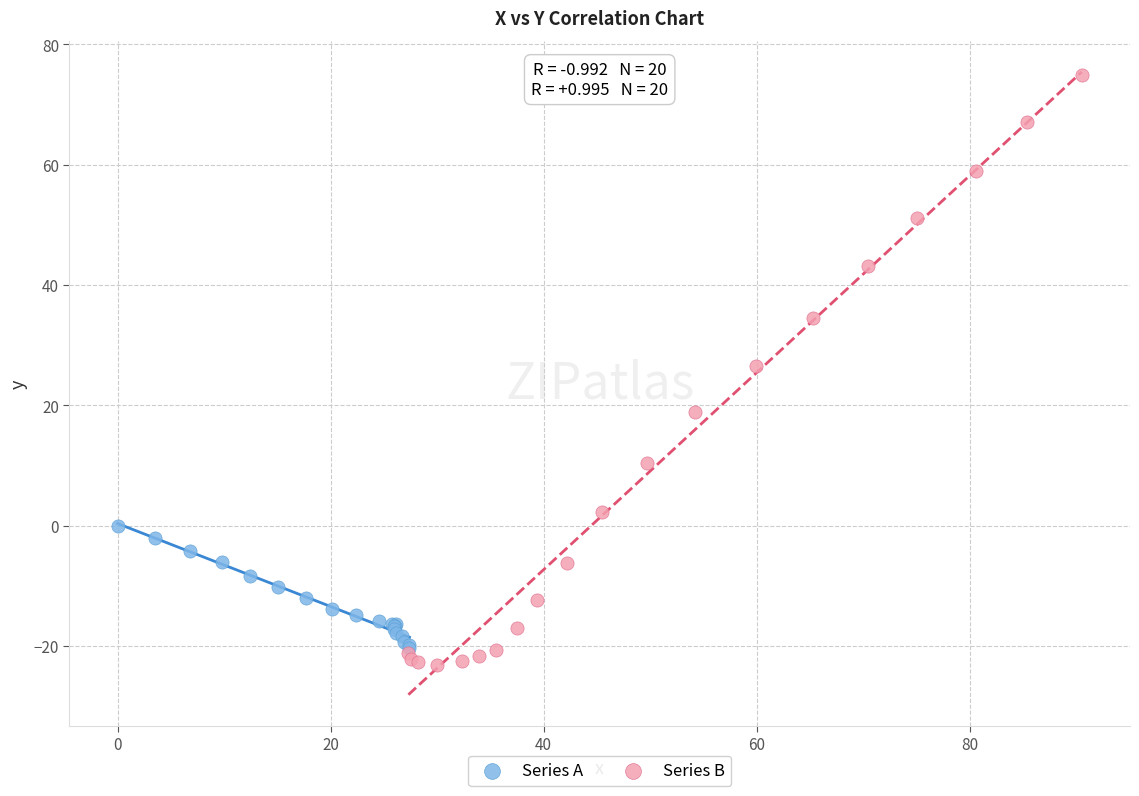

Which series has the largest Y range (max minus min)?

Series B